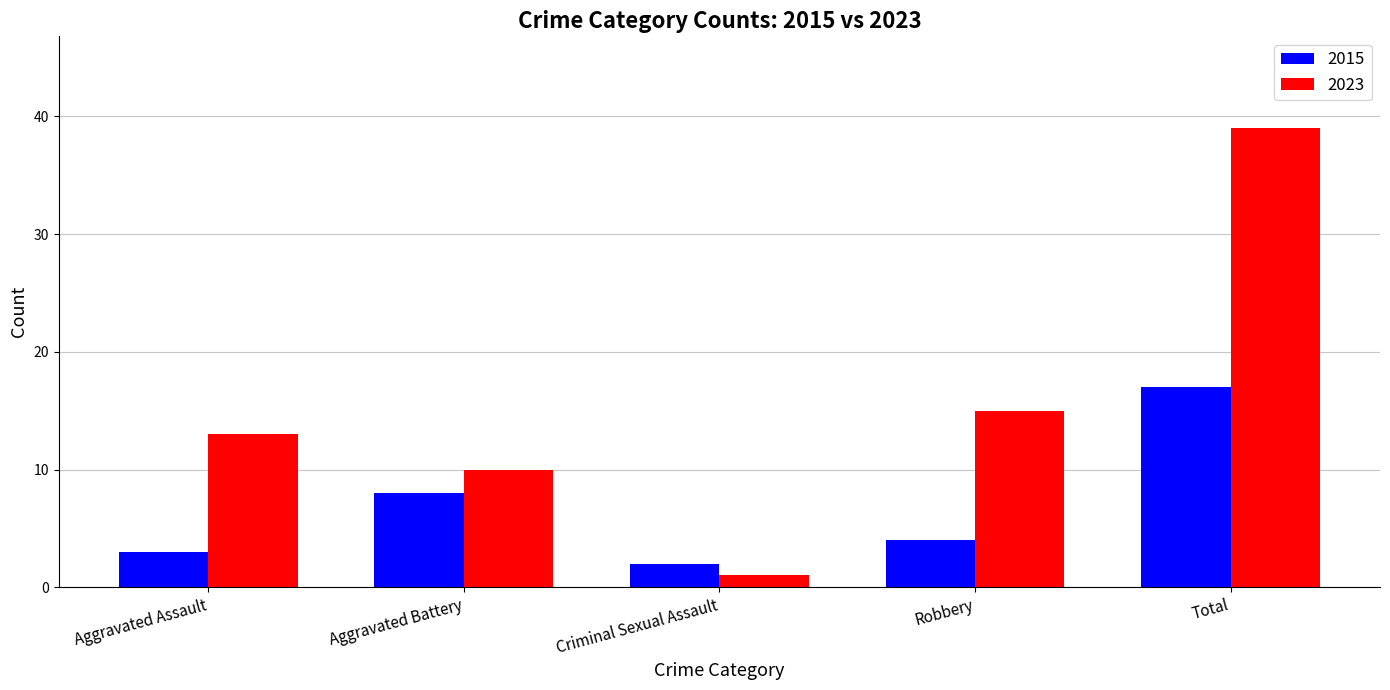

Is it true that 2015 equals 3 at Aggravated Battery?

False